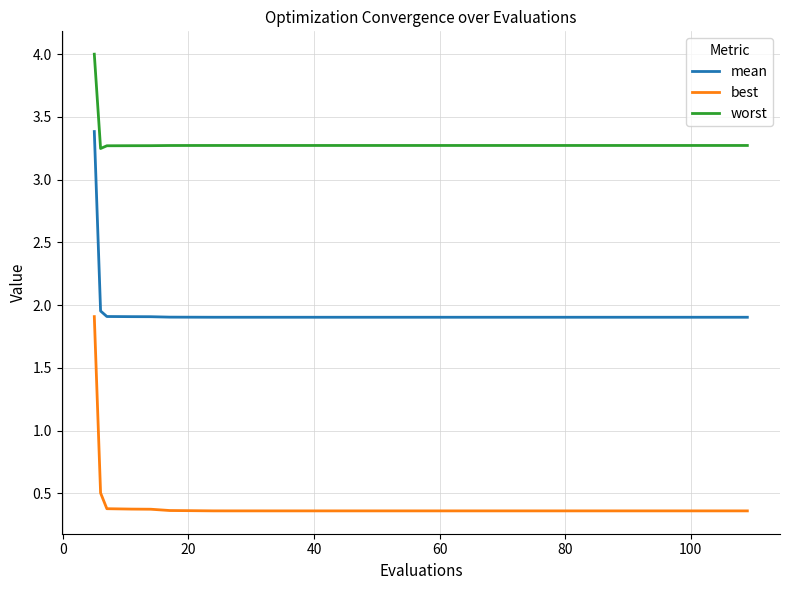

What is the difference between the maximum and minimum values in the mean series?

1.5